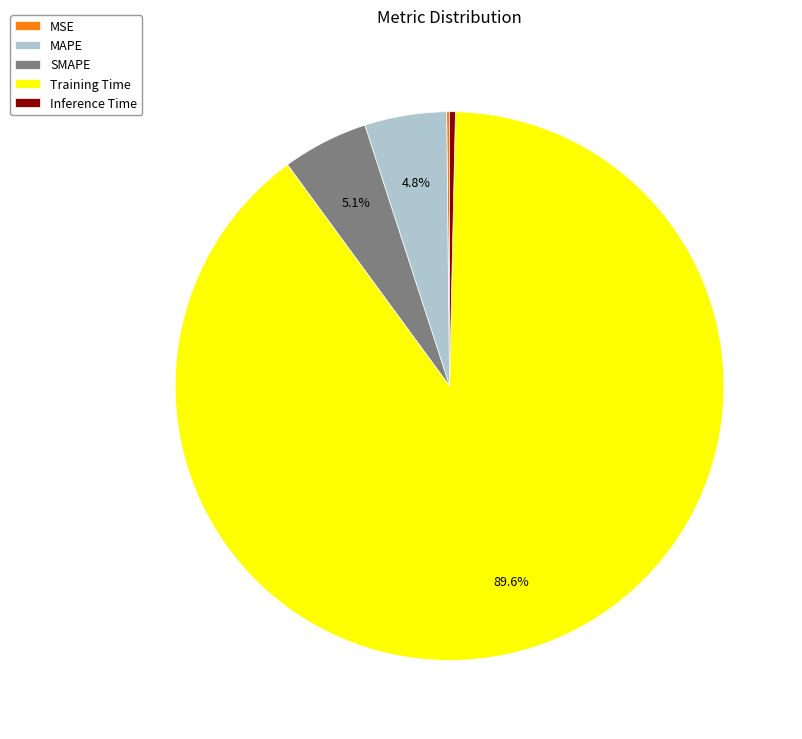

What is the largest slice in the pie chart?

Training Time